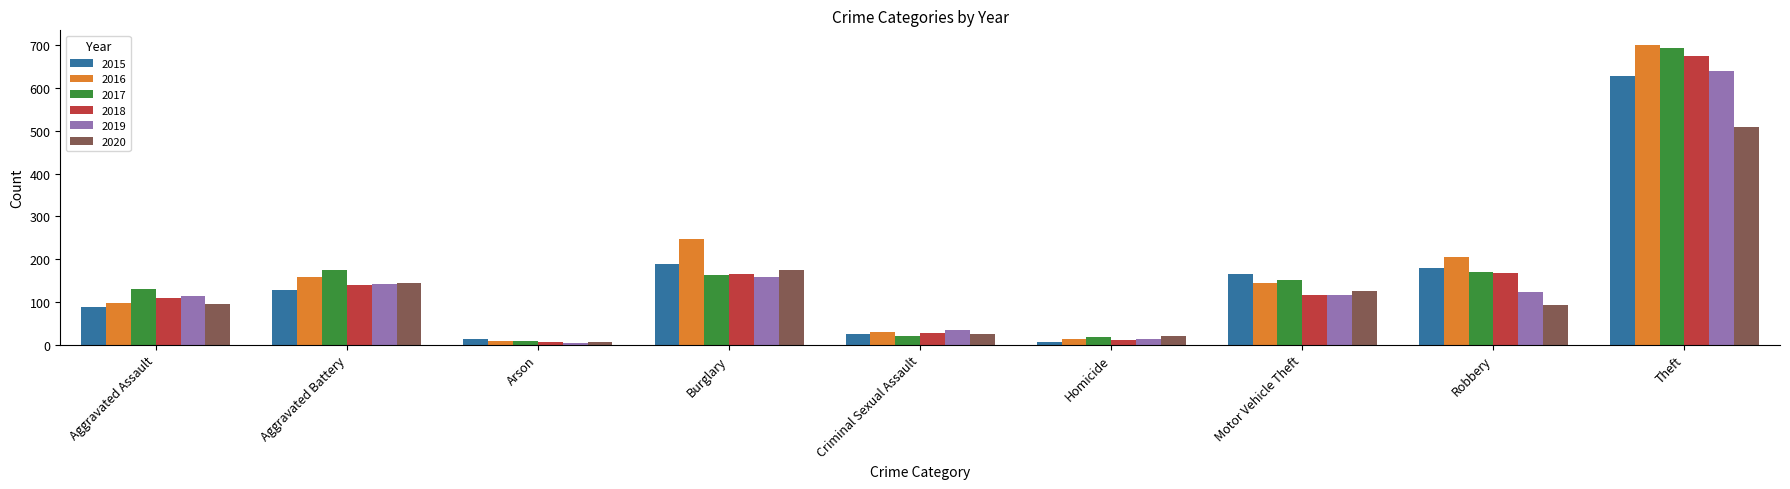

What position from the left is Arson?

3